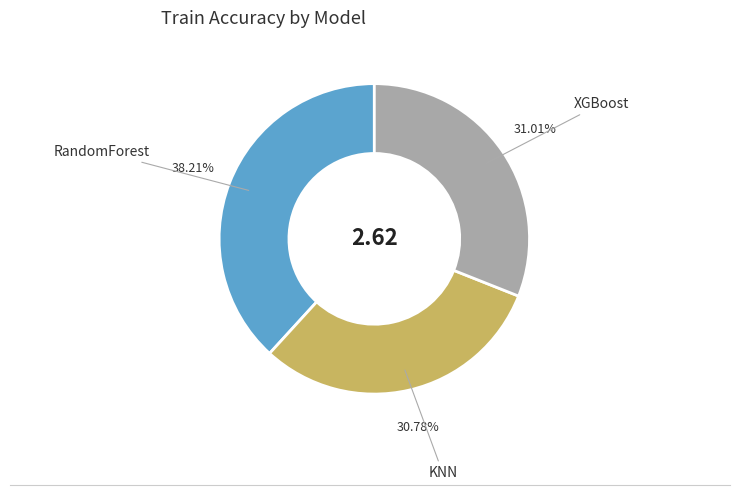

Between KNN and RandomForest, which is larger?

RandomForest